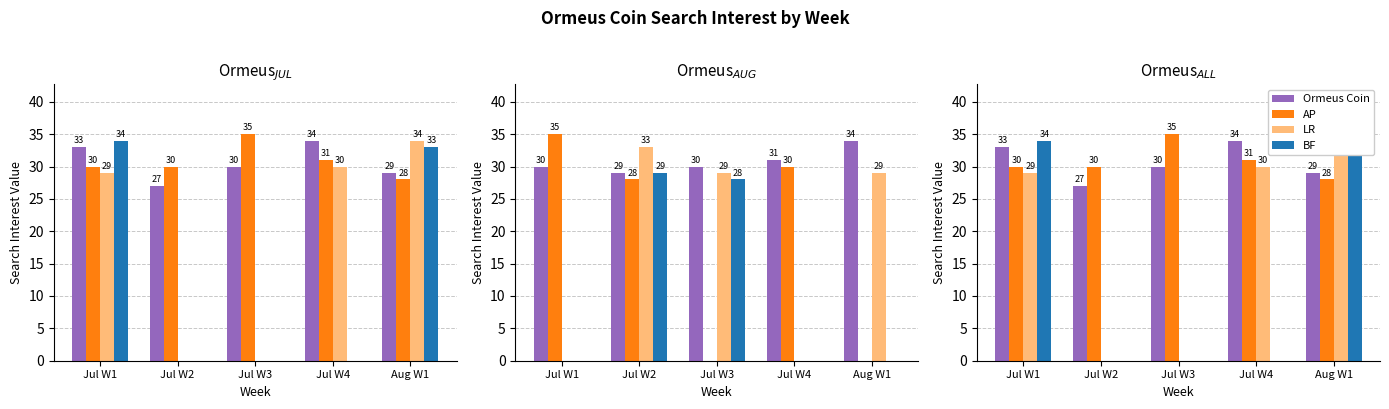

True or false: AP has a value of 30 at Jul W1.

True